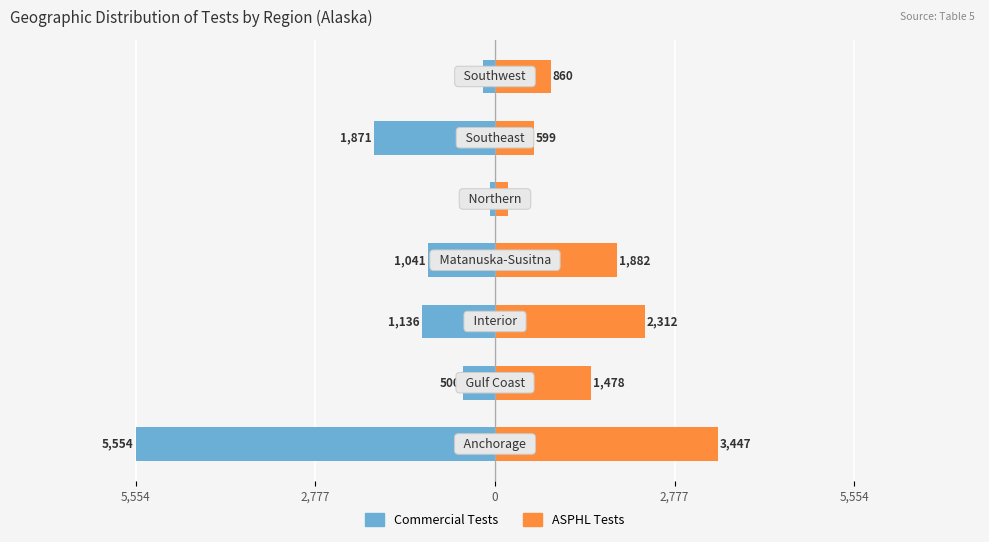

Reading left to right, transcribe all the data shown in this chart.

Commercial Tests: -5554	-500	-1136	-1041	-82	-1871	-183
ASPHL Tests: 3447	1478	2312	1882	206	599	860